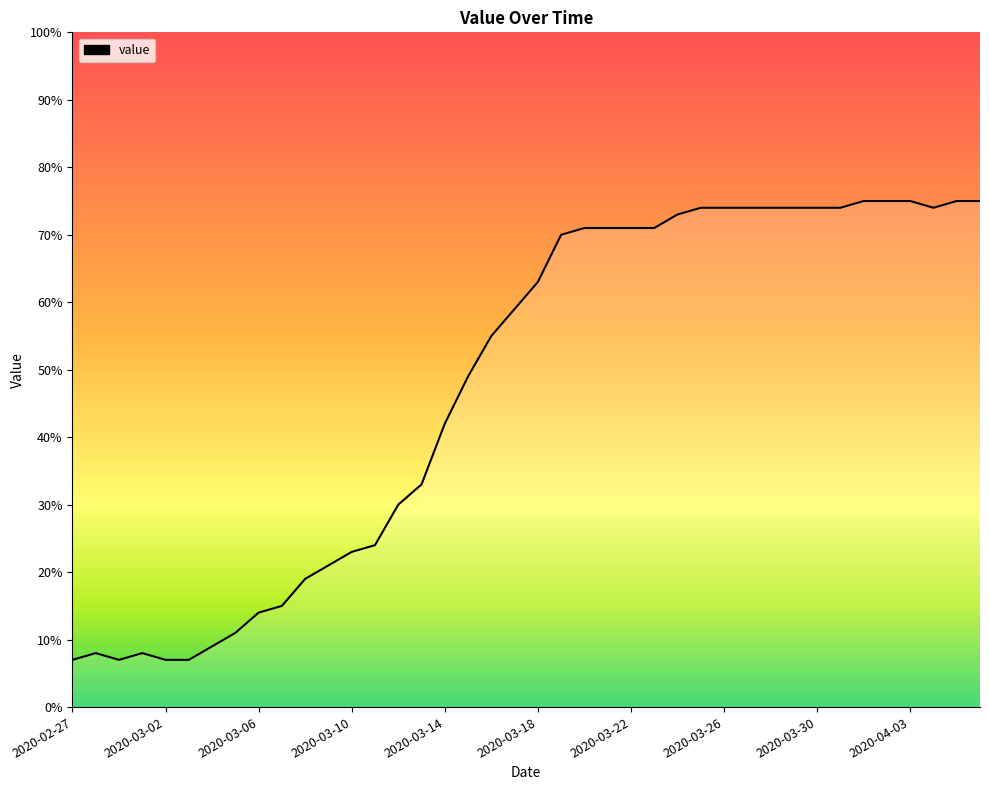

What is the difference between the maximum and minimum values?

68